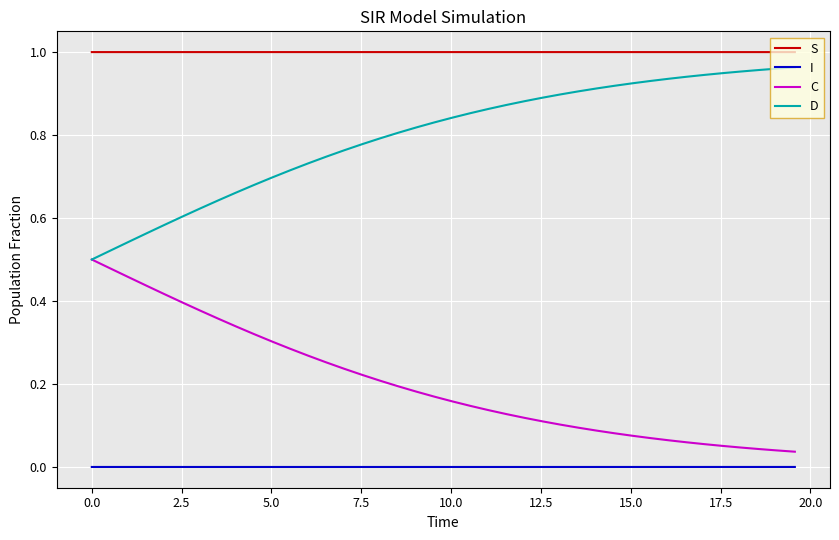

True or false: S and D intersect in this chart.

False